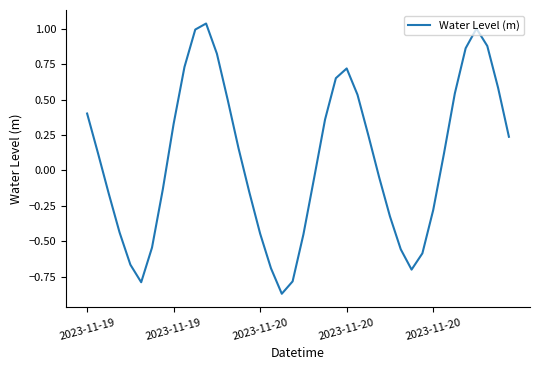

What is the difference between the maximum and minimum values?

1.9